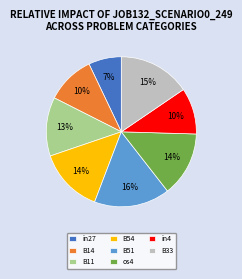

The B51 slice represents 25% of the pie. True or false?

False